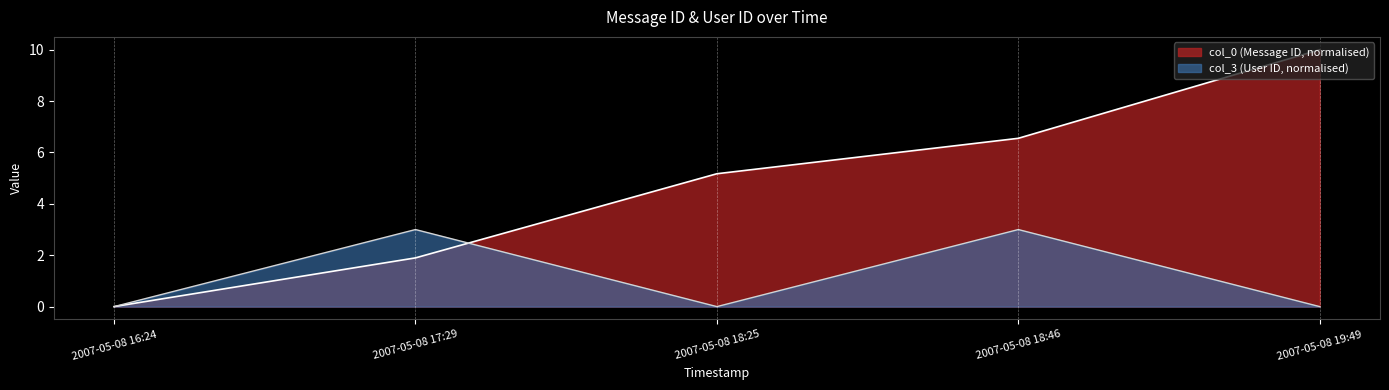

At which category is the sum across all series the highest?

2007-05-08 19:49